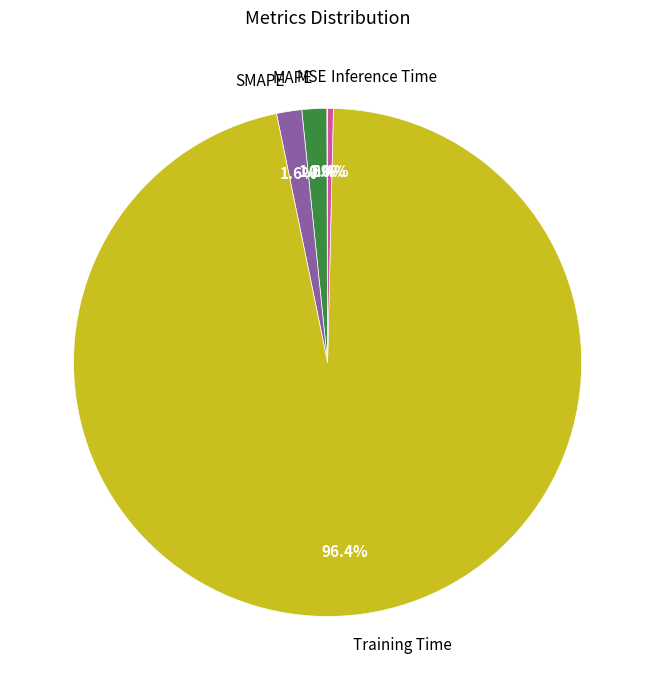

Between Inference Time and Training Time, which is larger?

Training Time